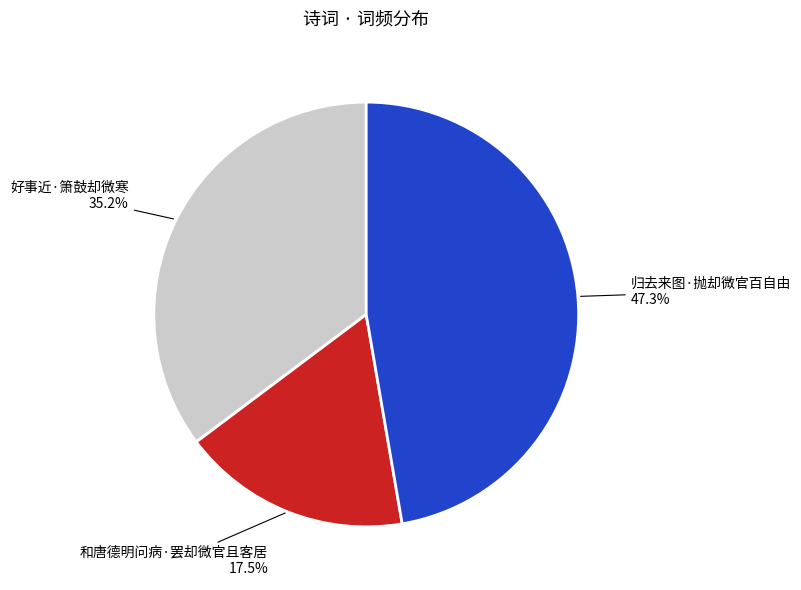

Rank the categories by value from highest to lowest.

归去来图·抛却微官百自由, 好事近·箫鼓却微寒, 和唐德明问病·罢却微官且客居